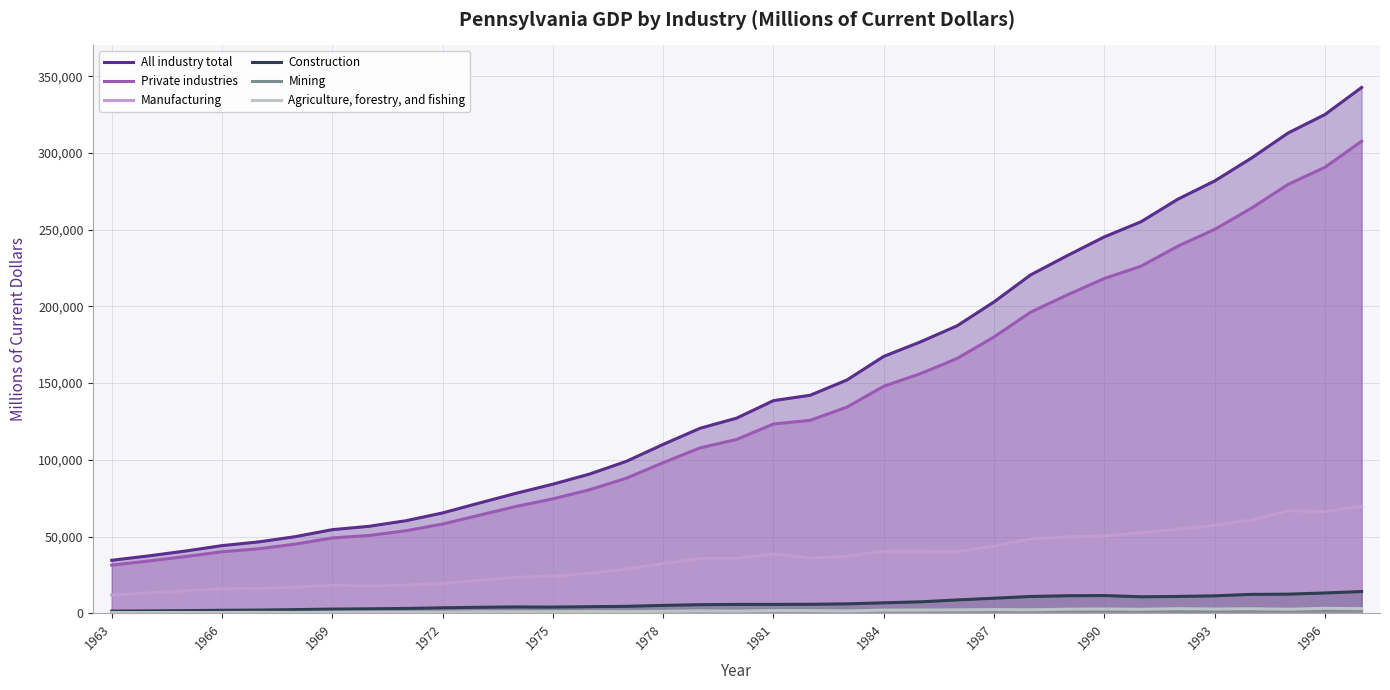

How many lines are shown in the chart?

6